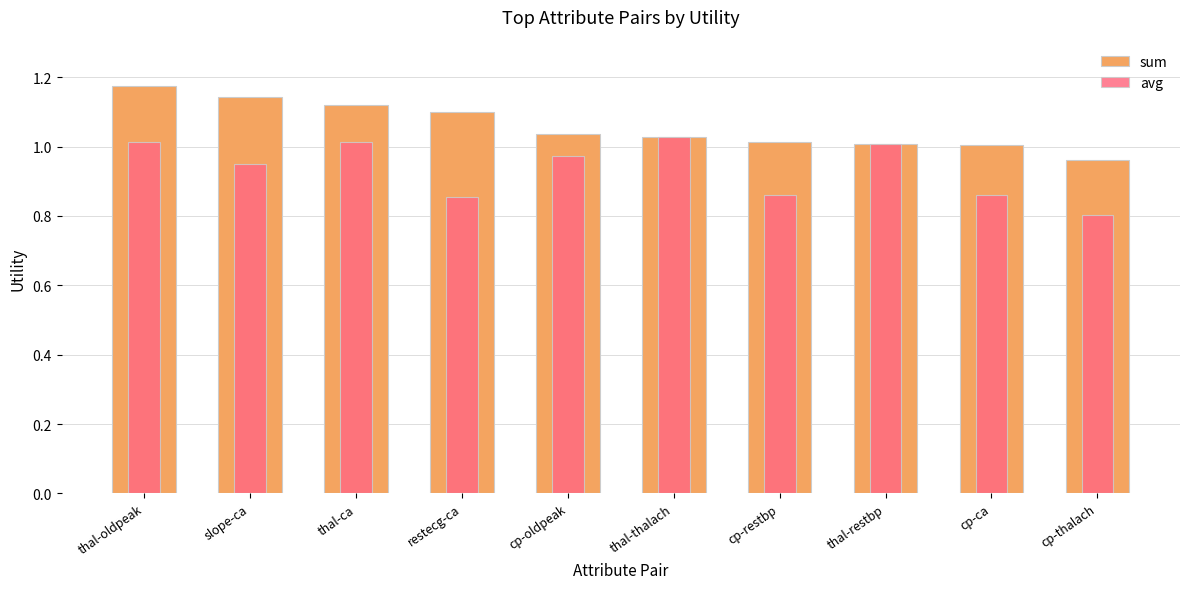

Reading left to right, extract all data points from this chart.

sum: 1.2	1.1	1.1	1.1	1.0	1.0	1.0	1.0	1.0	1.0
avg: 1.0	0.9	1.0	0.9	1.0	1.0	0.9	1.0	0.9	0.8